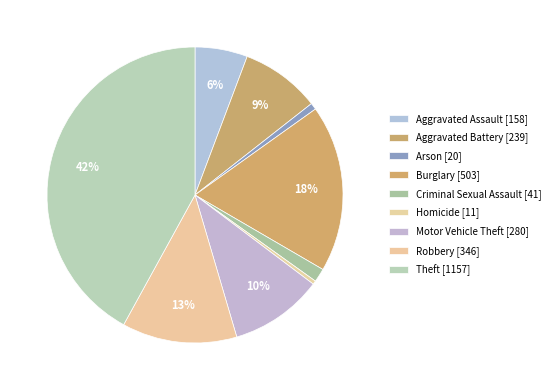

Does Burglary account for over 50% of the chart?

No